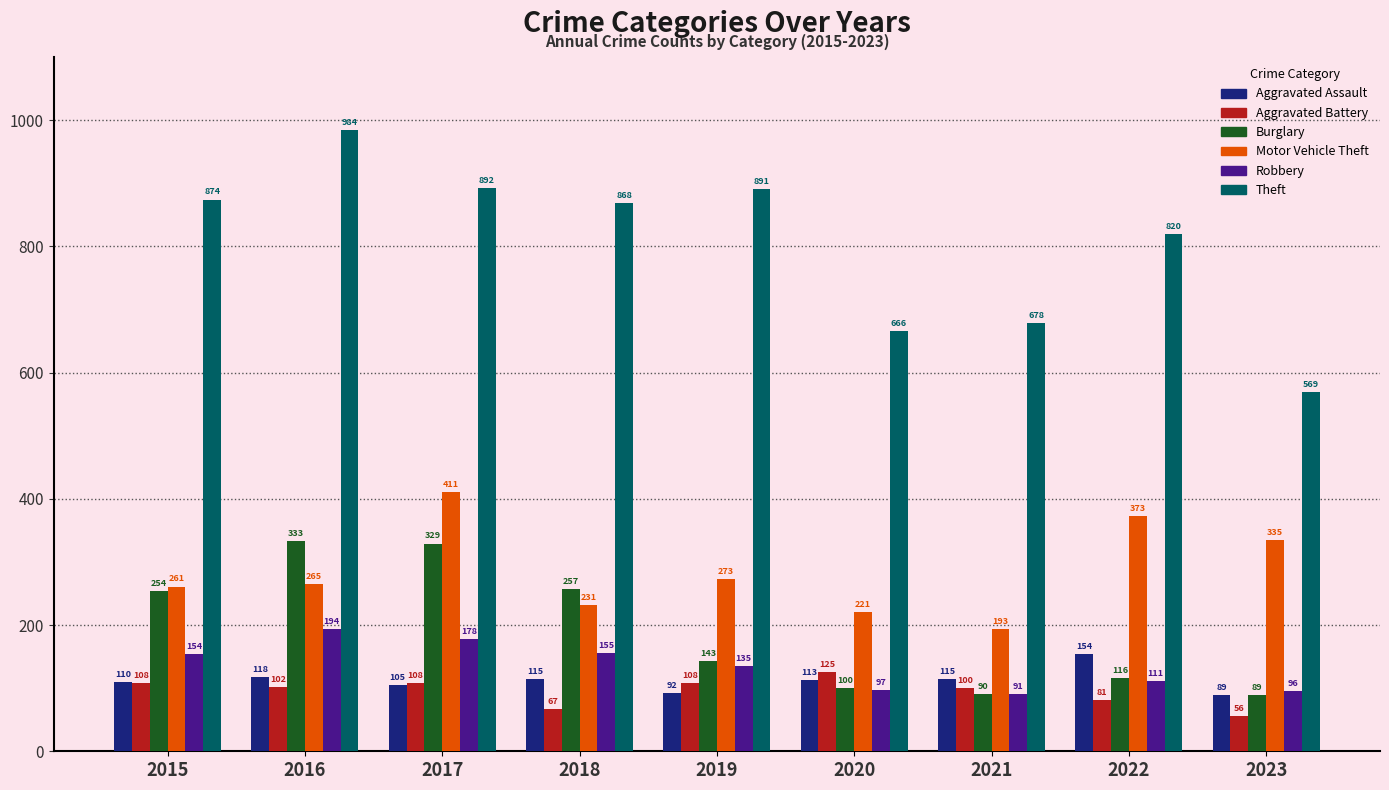

True or false: Robbery has a value of 29 at 2020.

False